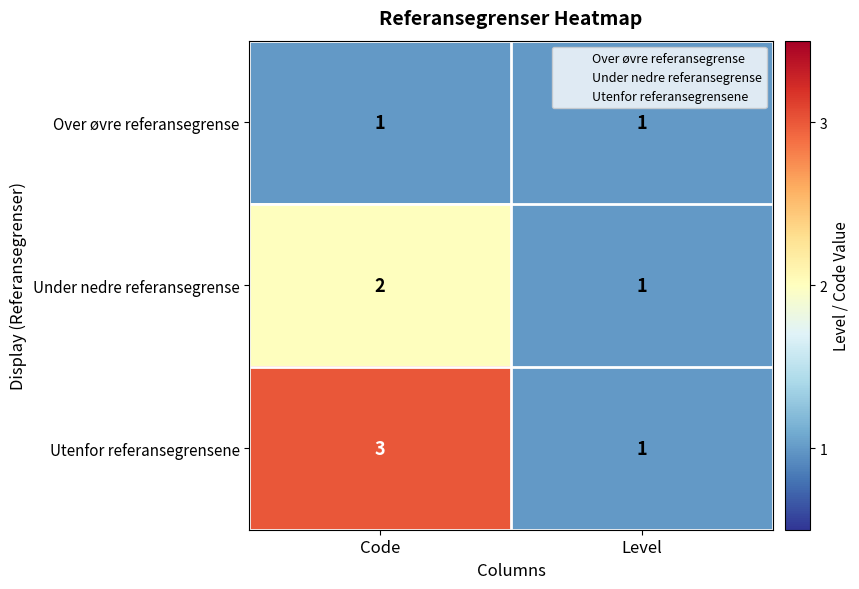

Reading left to right, transcribe all the data shown in this chart.

Over øvre referansegrense: Code=1	Level=1
Under nedre referansegrense: Code=2	Level=1
Utenfor referansegrensene: Code=3	Level=1